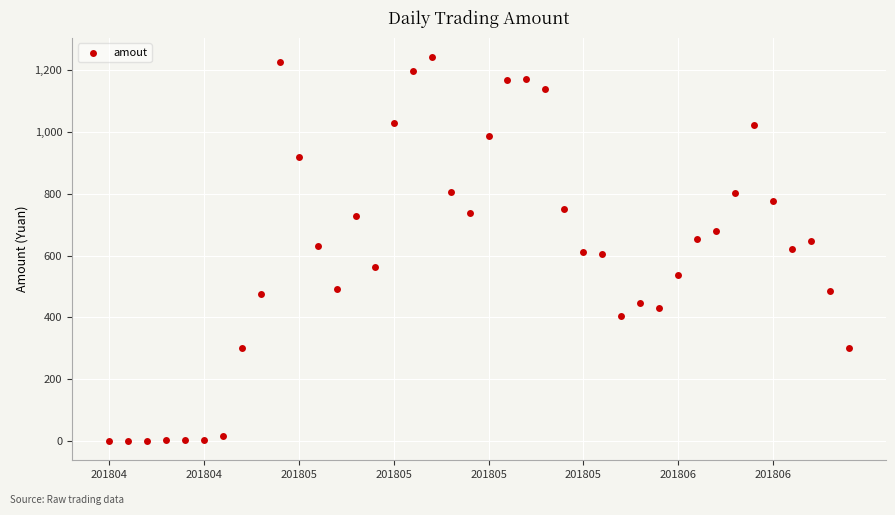

What is the range of Y values (max minus min)?

1240.9